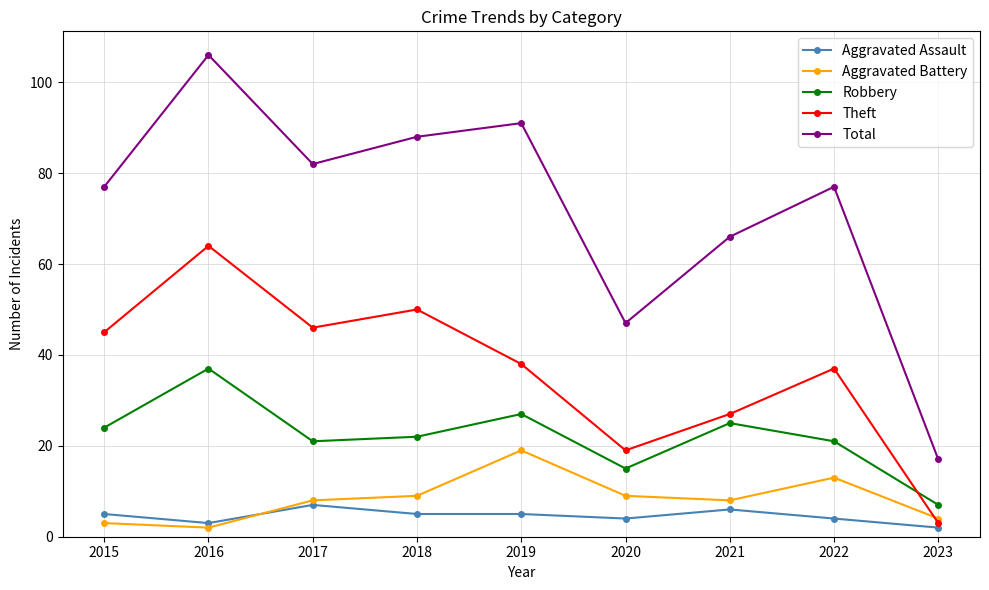

Which label corresponds to the largest value in the chart?

2016